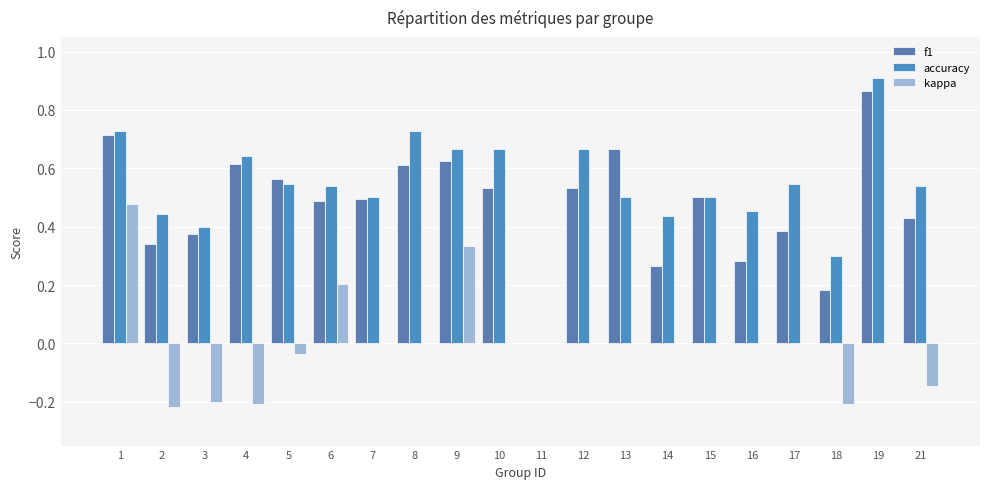

List the labels in order of accuracy value, largest first.

19, 1, 8, 9, 10, 12, 4, 5, 17, 6, 21, 7, 13, 15, 16, 2, 14, 3, 18, 11